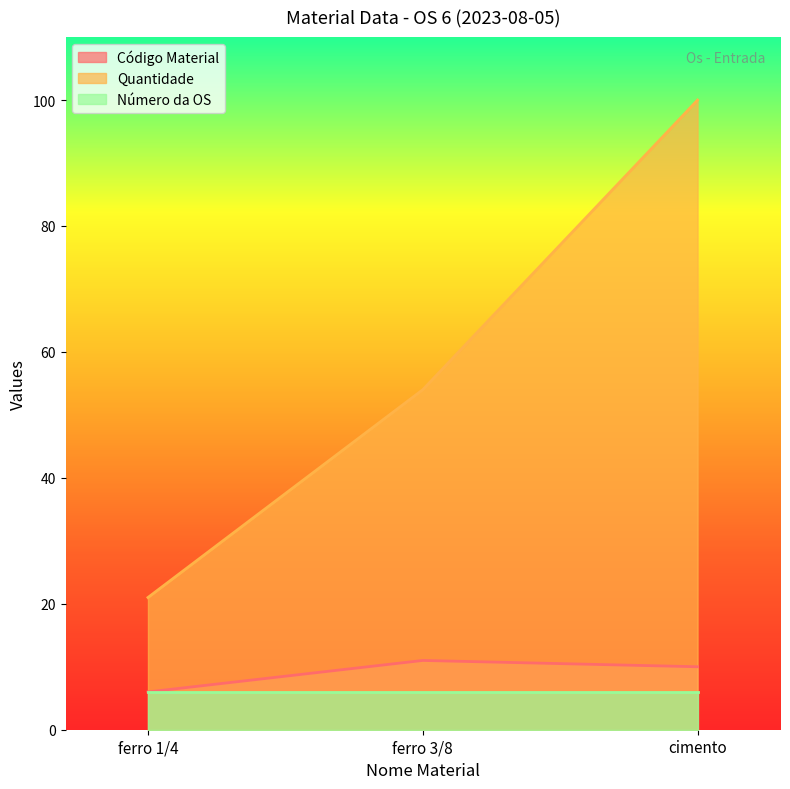

What position from the right is ferro 3/8?

2